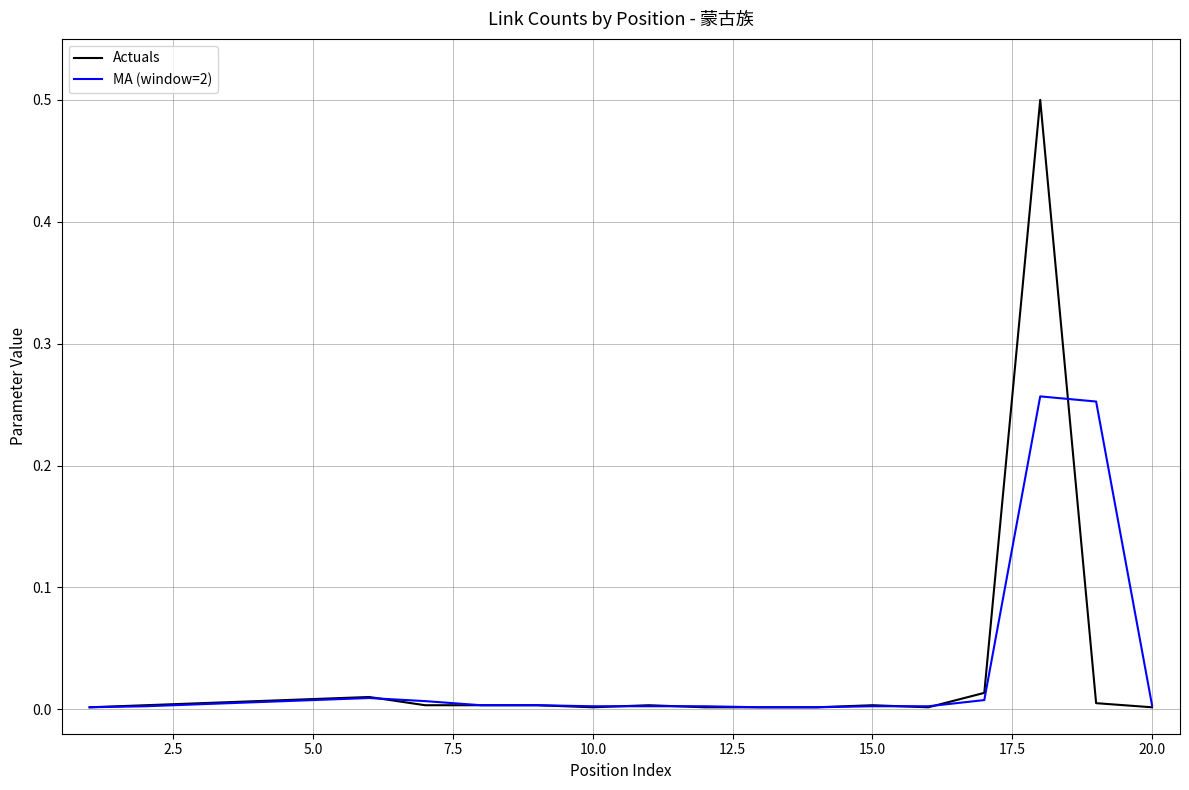

Which series has the largest range (max minus min)?

Actuals